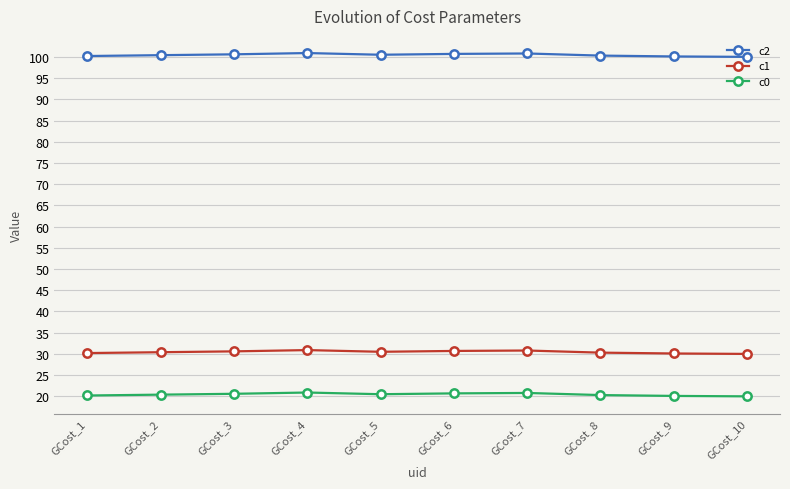

What is the value of the c1 point at the 8th from the left?

30.3